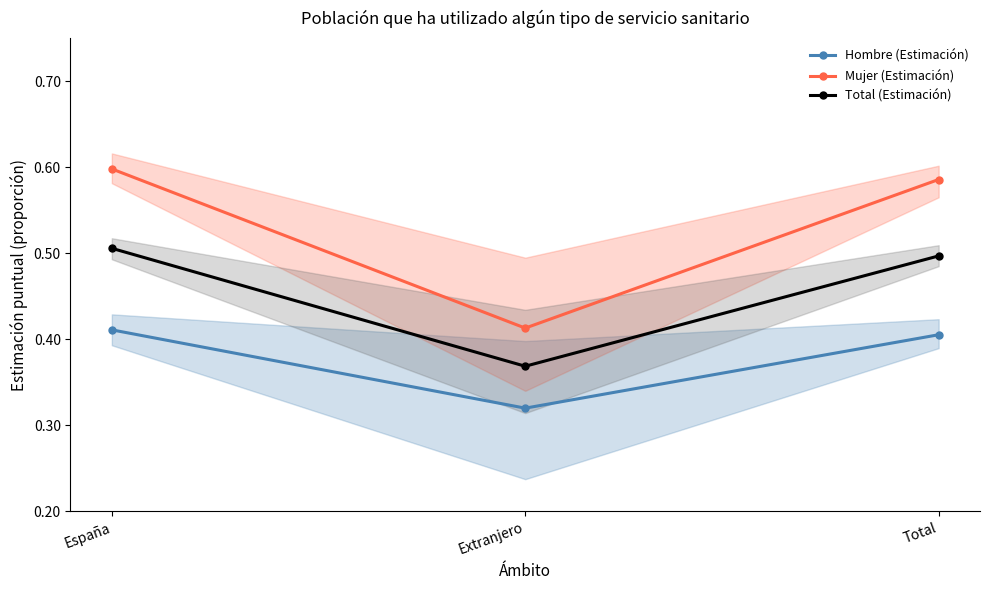

What is the approximate value of Mujer (Estimación) at Extranjero?

0.4